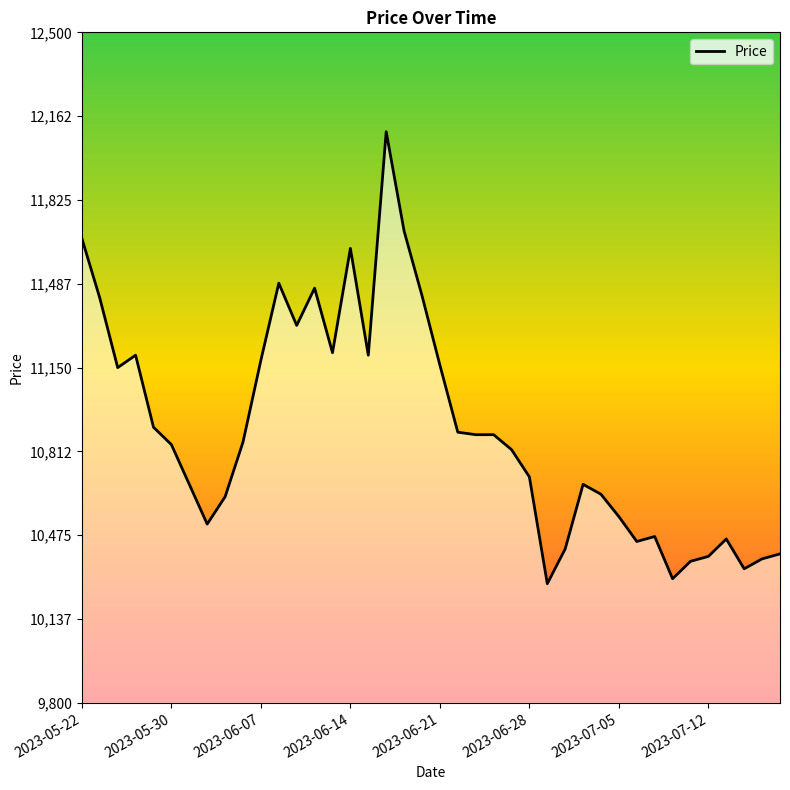

What is the sum of all values?

436090